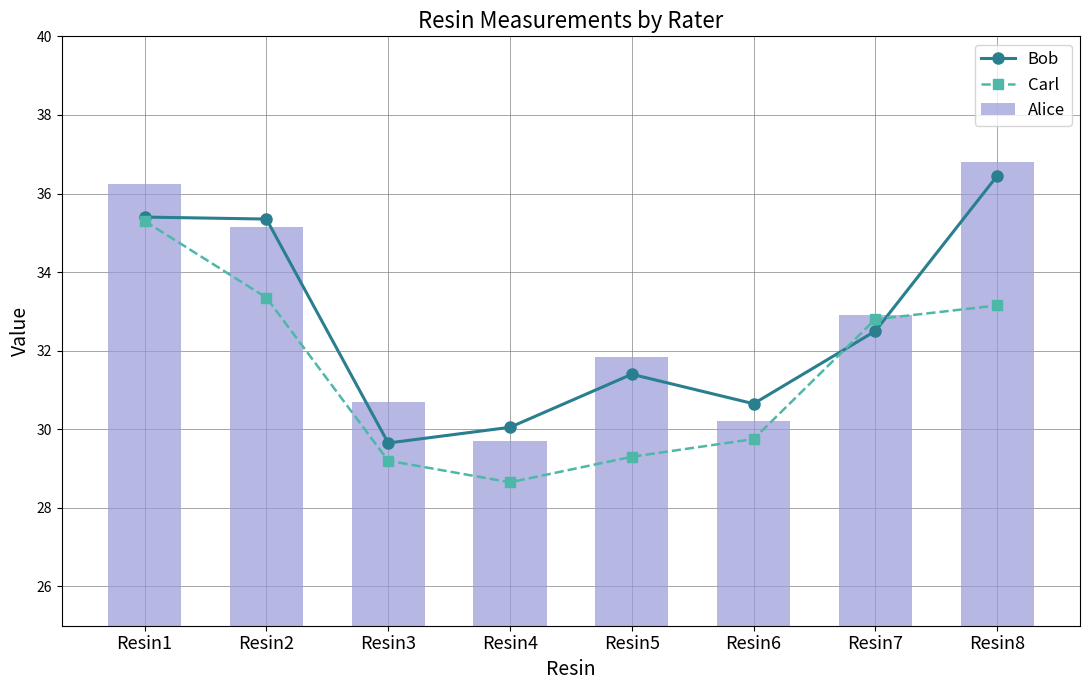

The value of Carl at Resin7 is 11.6. True or false?

False